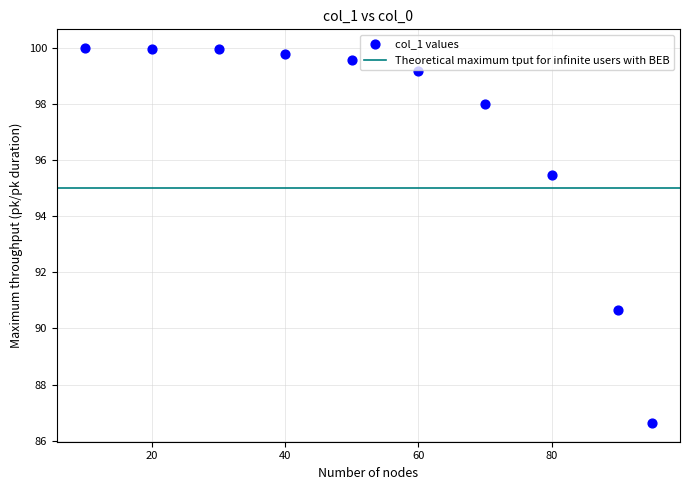

What is the average X value?

54.5